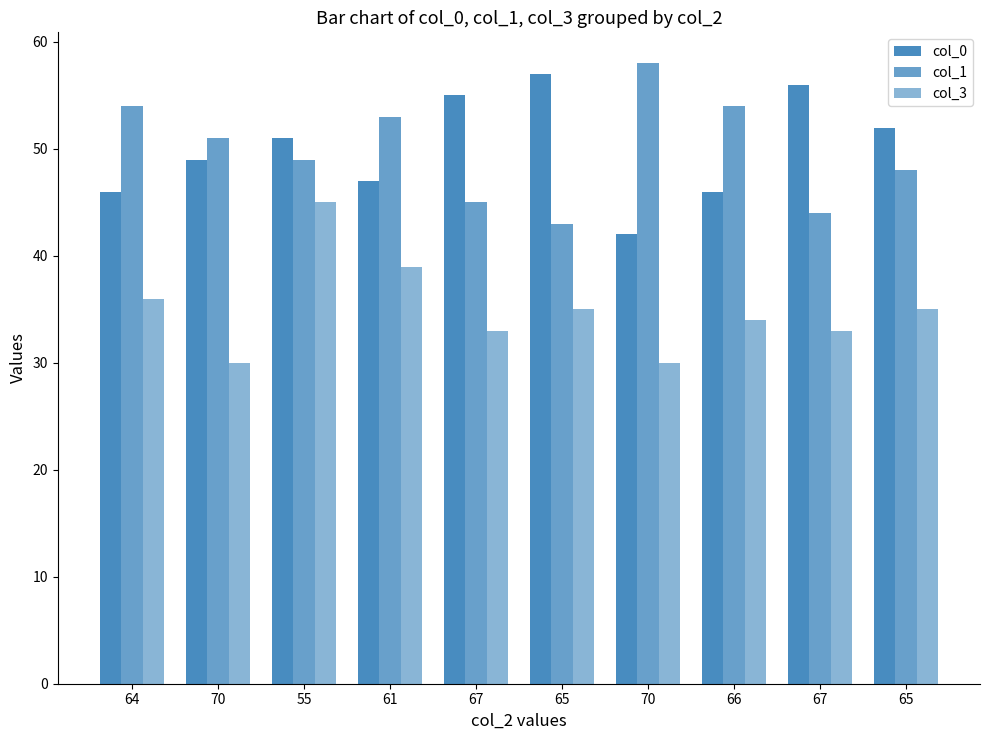

What is the total value across all series at 65?

135